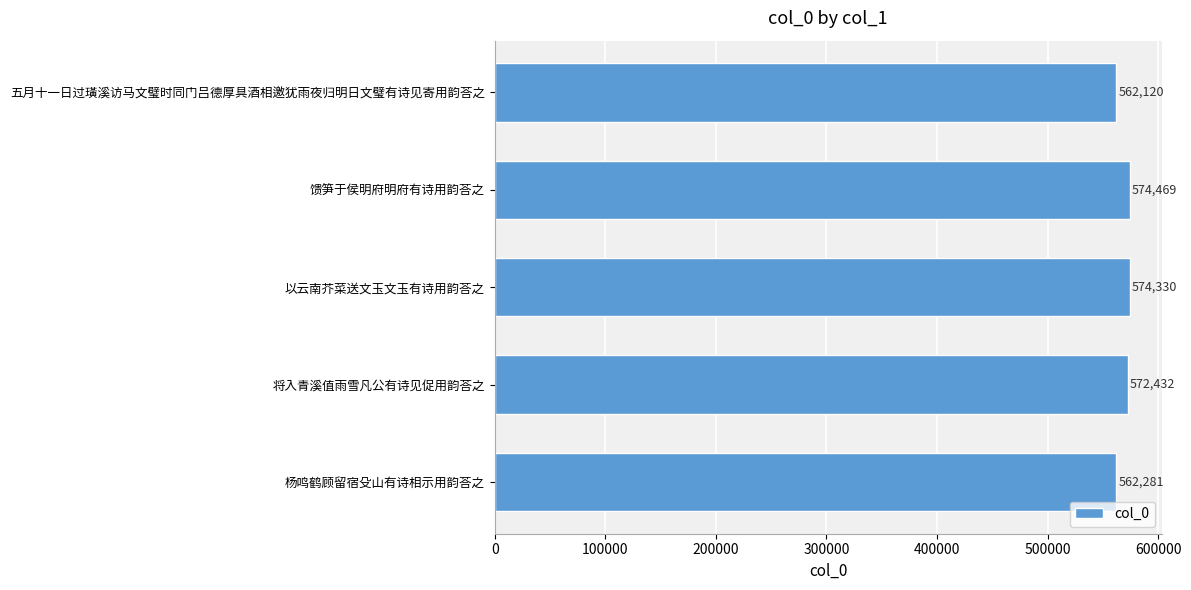

What is the difference between the second highest and minimum values?

12210